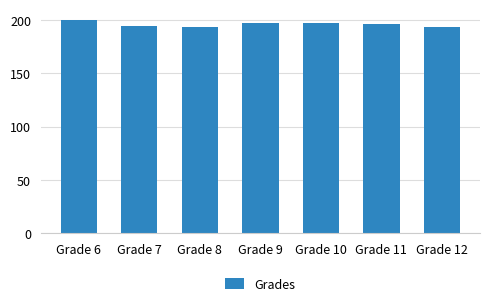

The value at Grade 10 is 197.1. True or false?

True